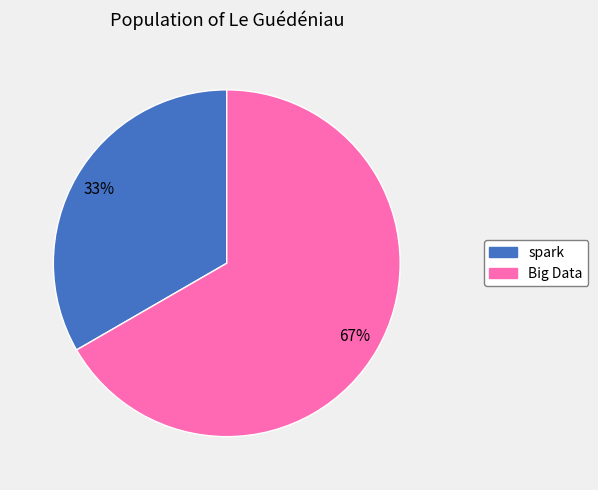

Rank the categories by value from lowest to highest.

spark, Big Data